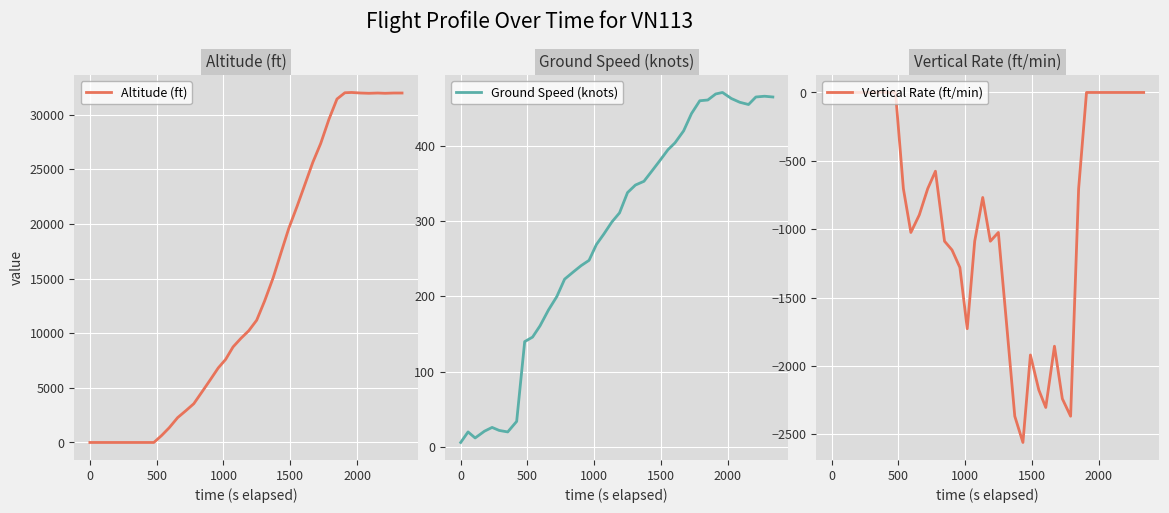

How many values in the Ground Speed (knots) series exceed 311?

19